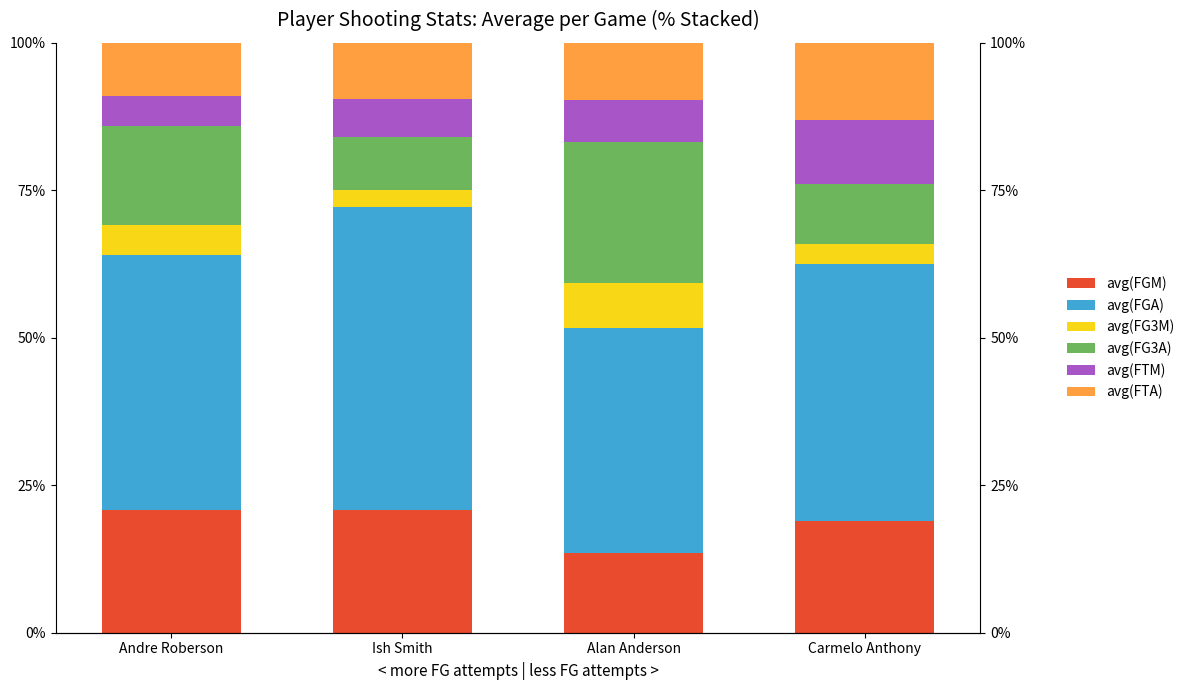

What is the maximum value for avg(FTA)?

13.0